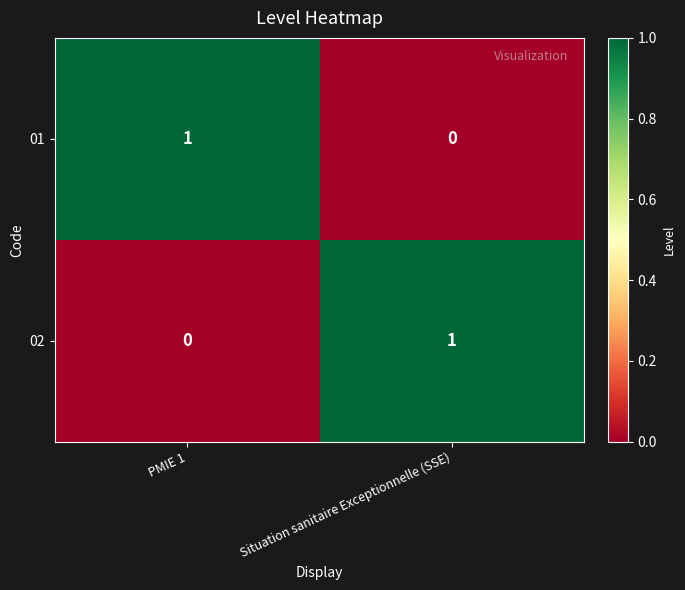

At Situation sanitaire Exceptionnelle (SSE), list the series in order from largest to smallest.

02, 01